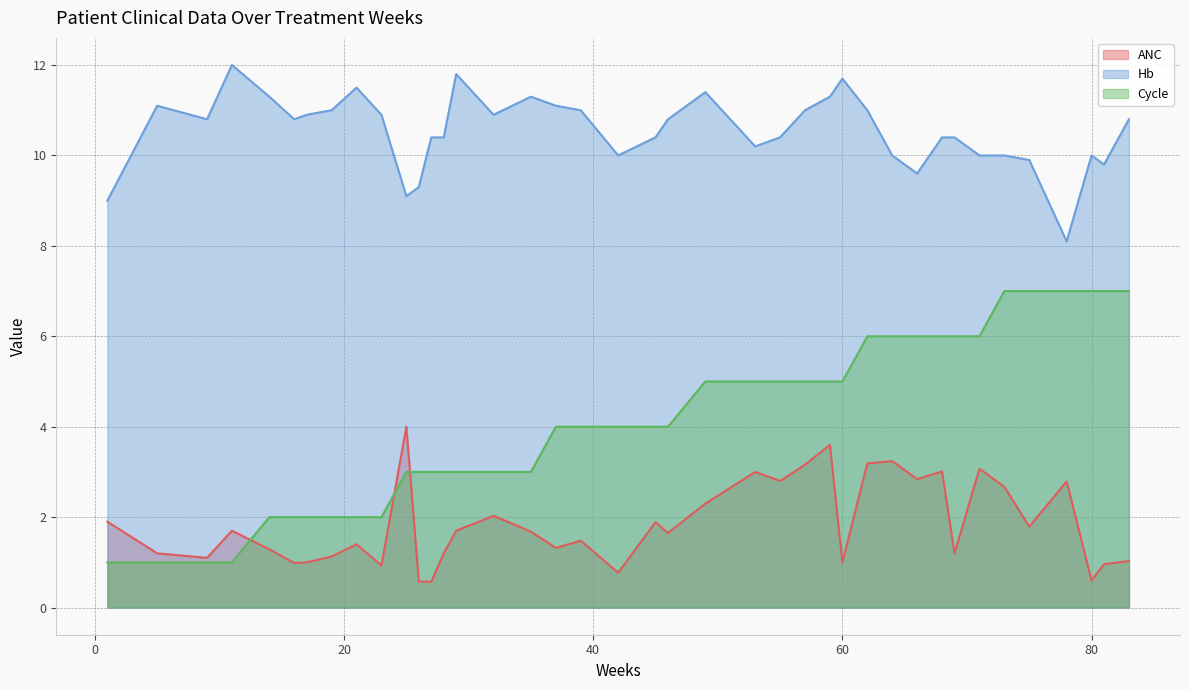

At which category does the chart reach its minimum across all series?

27